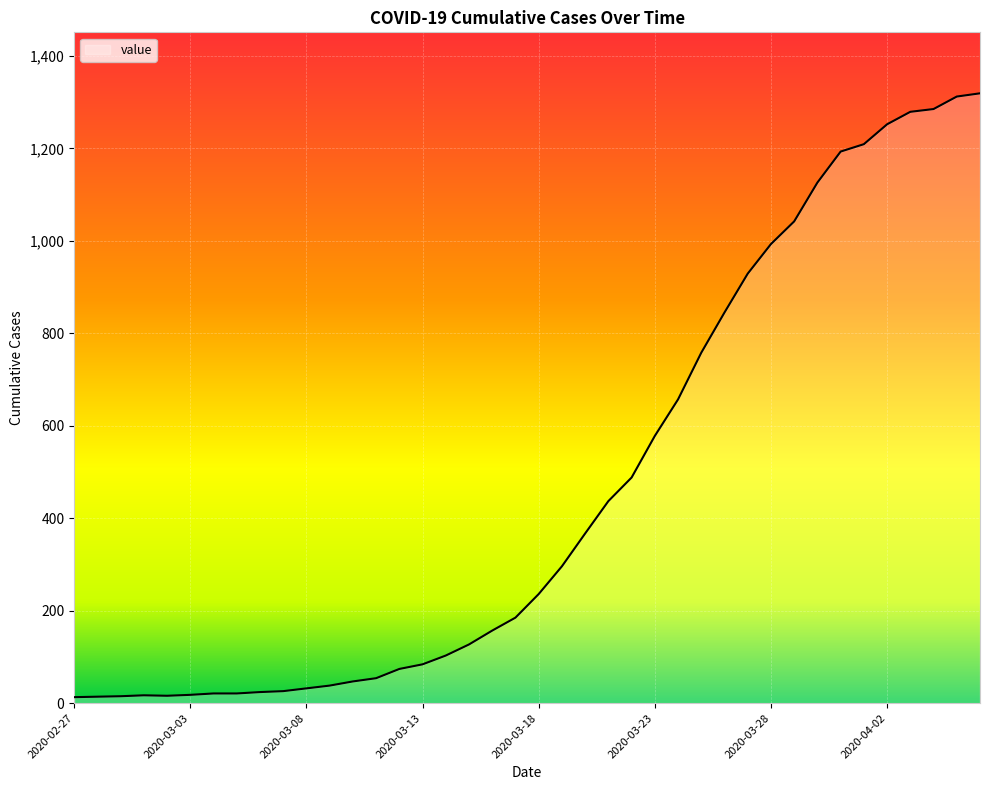

What is the maximum value shown in the chart?

1319